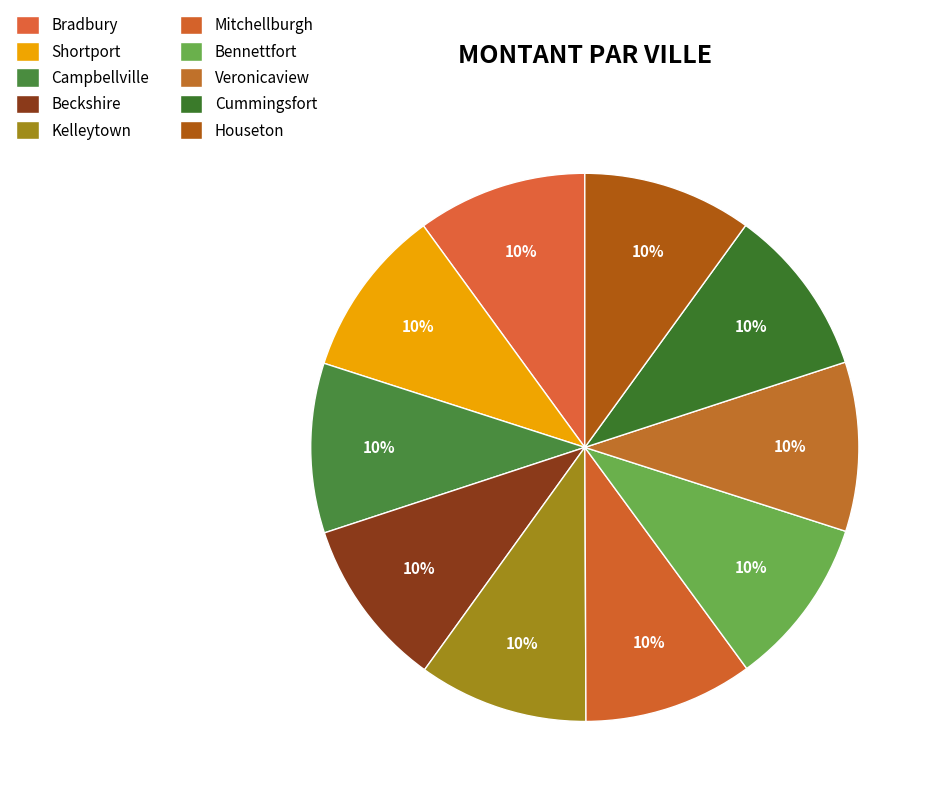

Between Campbellville and Houseton, which is larger?

Campbellville